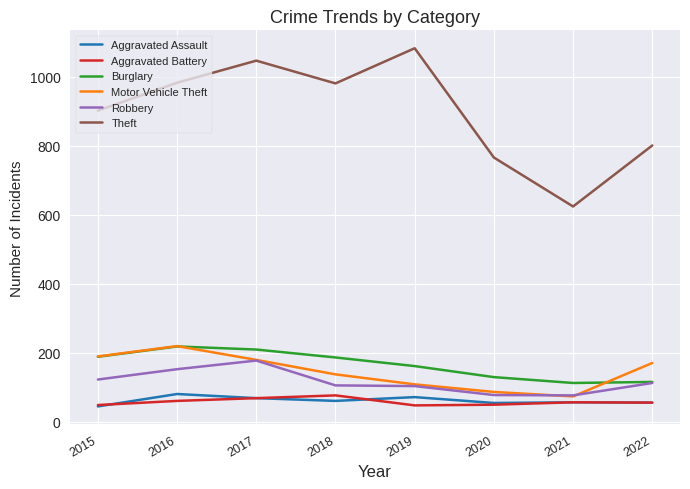

True or false: Aggravated Assault and Burglary intersect in this chart.

False